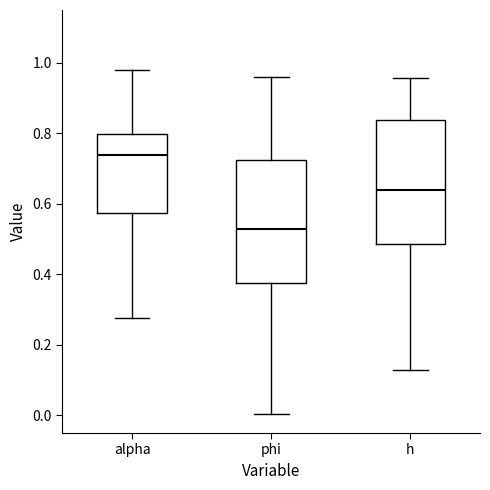

Reading left to right, read every box against the y-axis: the position of its median line, the range the box covers, and the ends of its whiskers. The values are not printed on the chart, so give them approximately, as read against the axis.

alpha: median 0.74, box 0.58 to 0.80, whiskers 0.28 to 0.98
phi: median 0.52, box 0.38 to 0.72, whiskers 0.00 to 0.96
h: median 0.64, box 0.48 to 0.84, whiskers 0.12 to 0.96